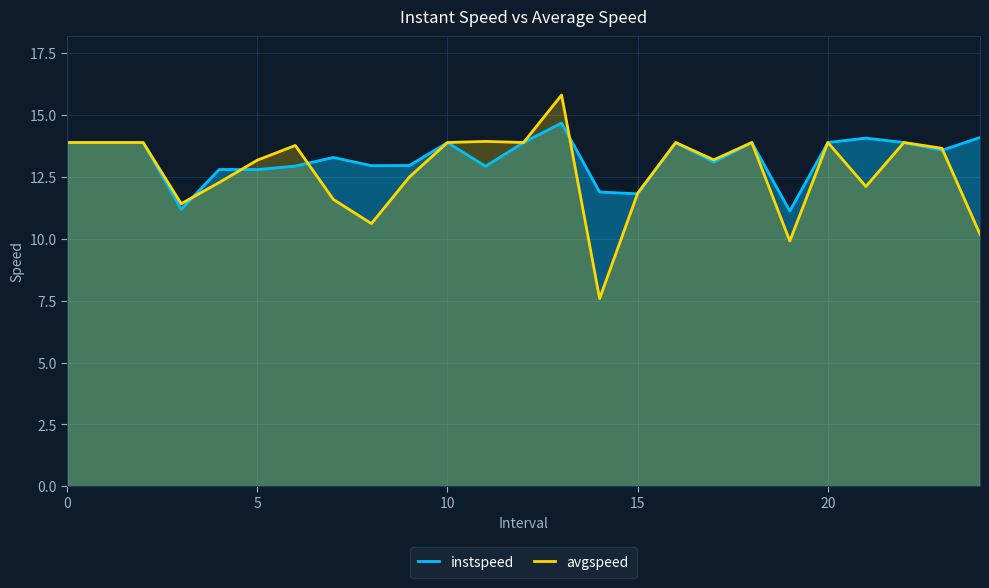

The value of instspeed at 13 is 14.7. True or false?

True